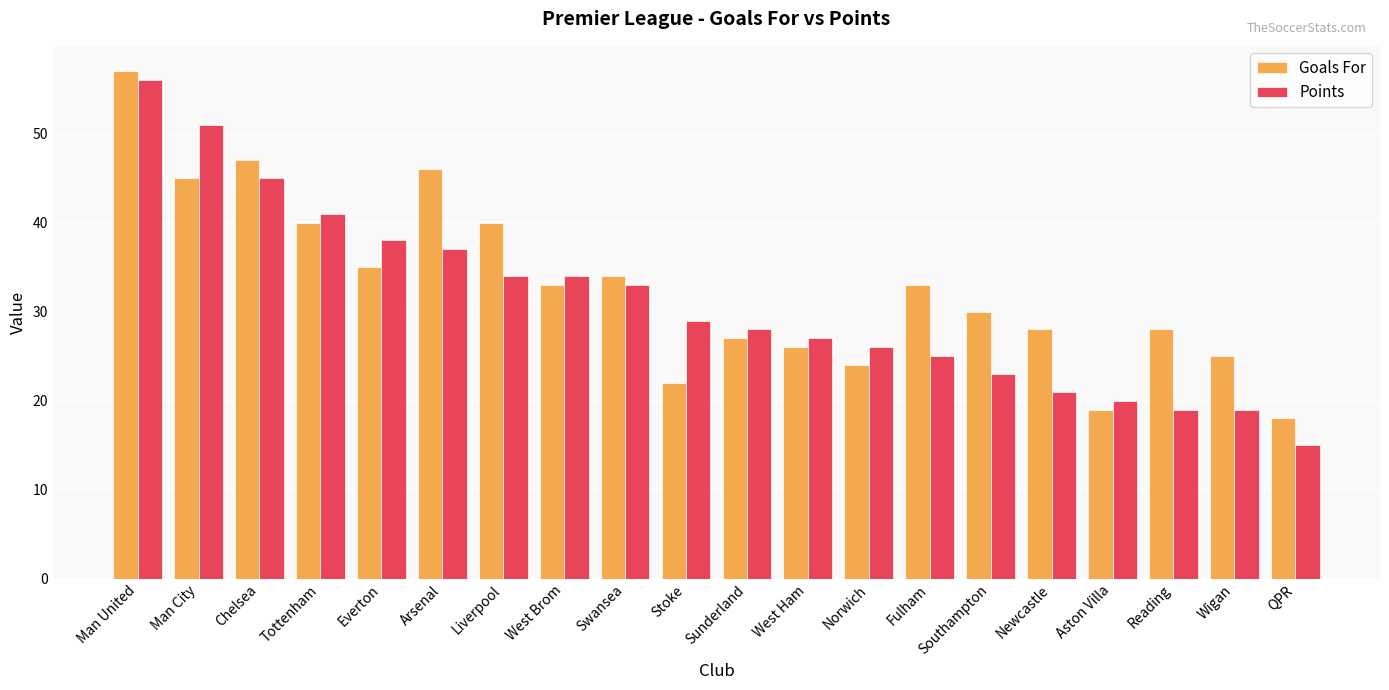

Reading left to right, transcribe all the data shown in this chart.

Goals For: 57	45	47	40	35	46	40	33	34	22	27	26	24	33	30	28	19	28	25	18
Points: 56	51	45	41	38	37	34	34	33	29	28	27	26	25	23	21	20	19	19	15